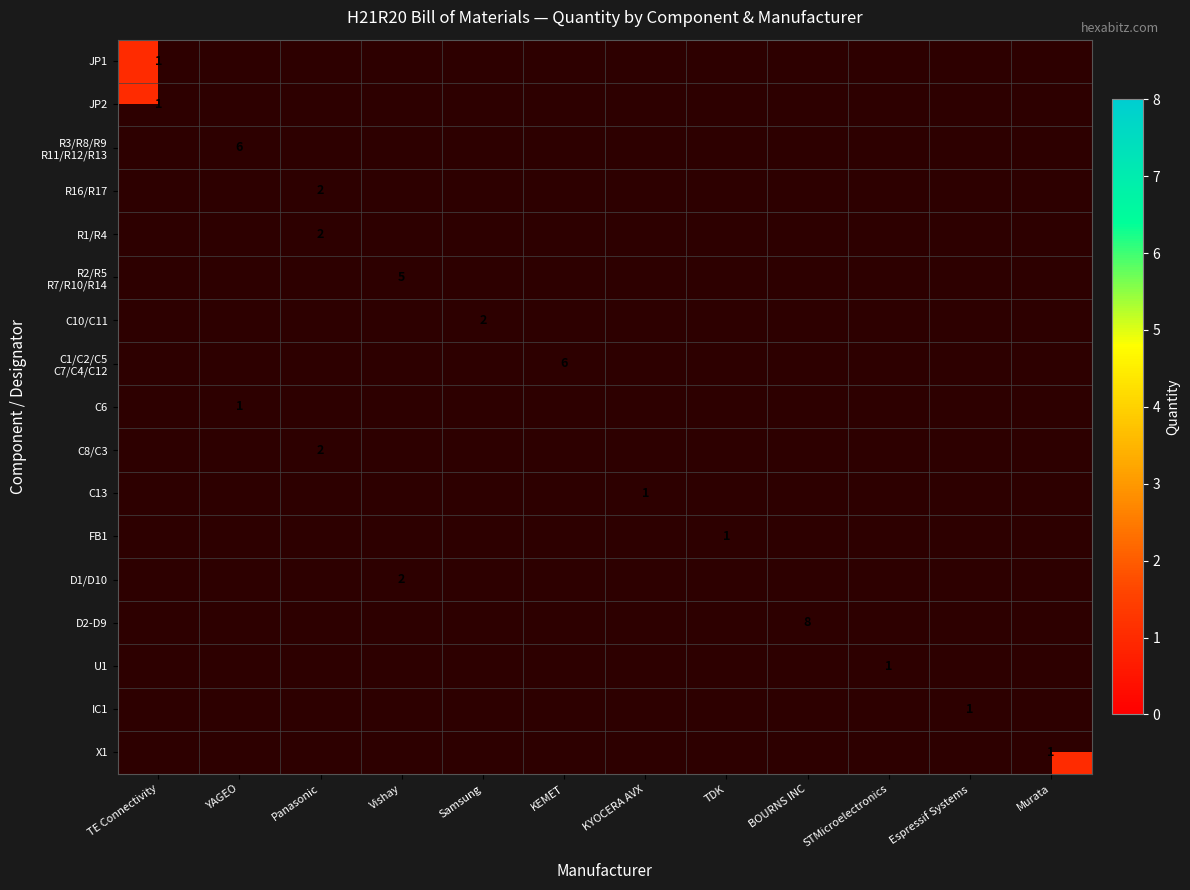

What is the total value across all series at TDK?

1